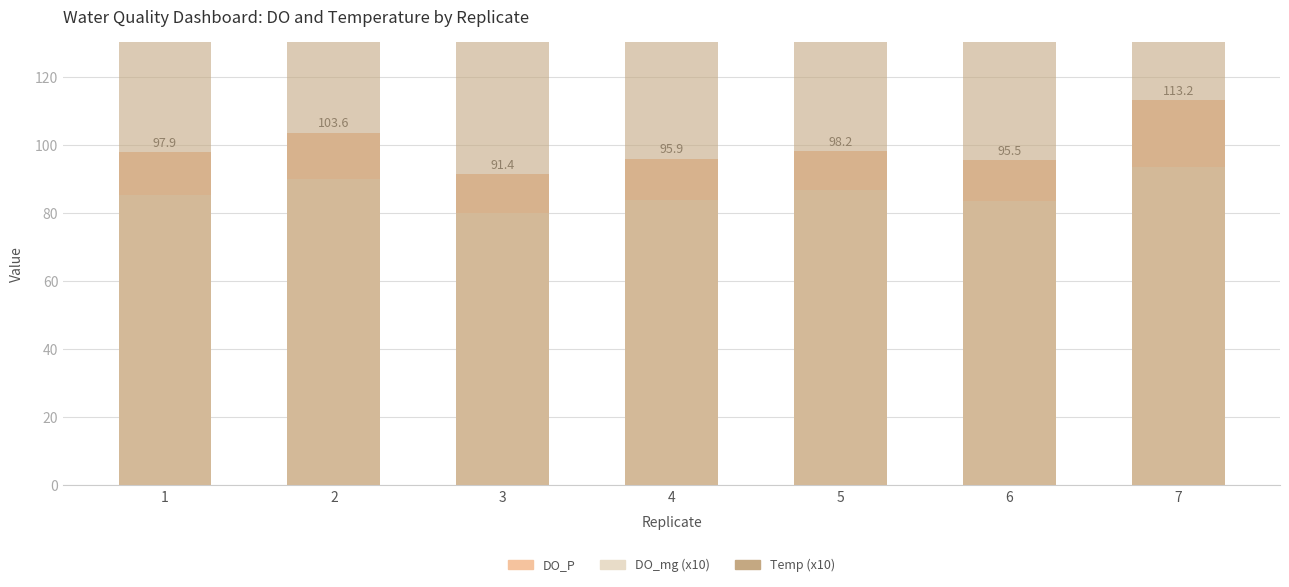

Is it true that DO_P equals 134.7 at 6?

False